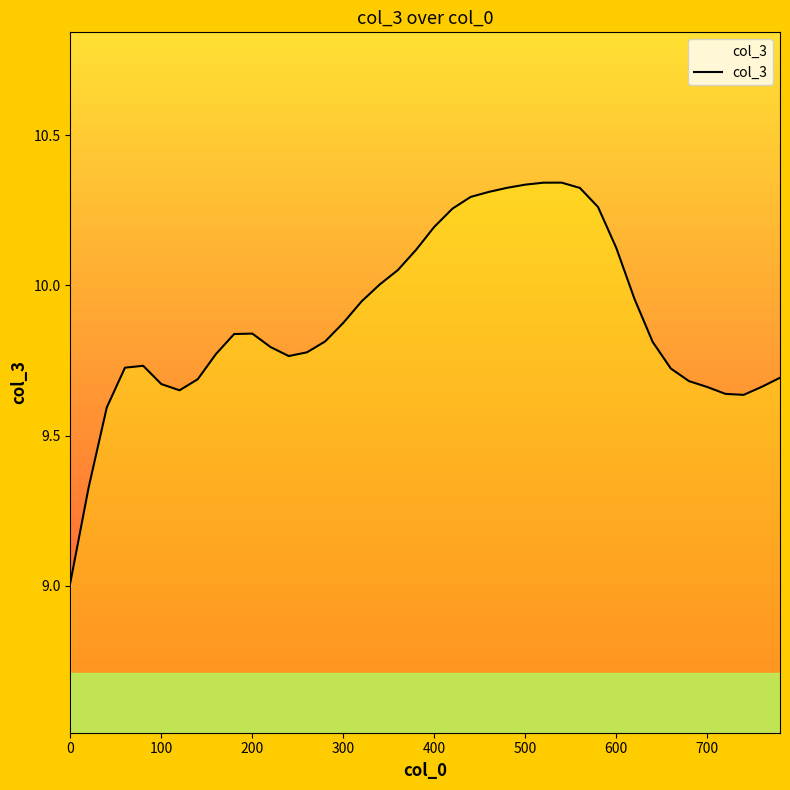

What is the minimum value shown in the chart?

9.0